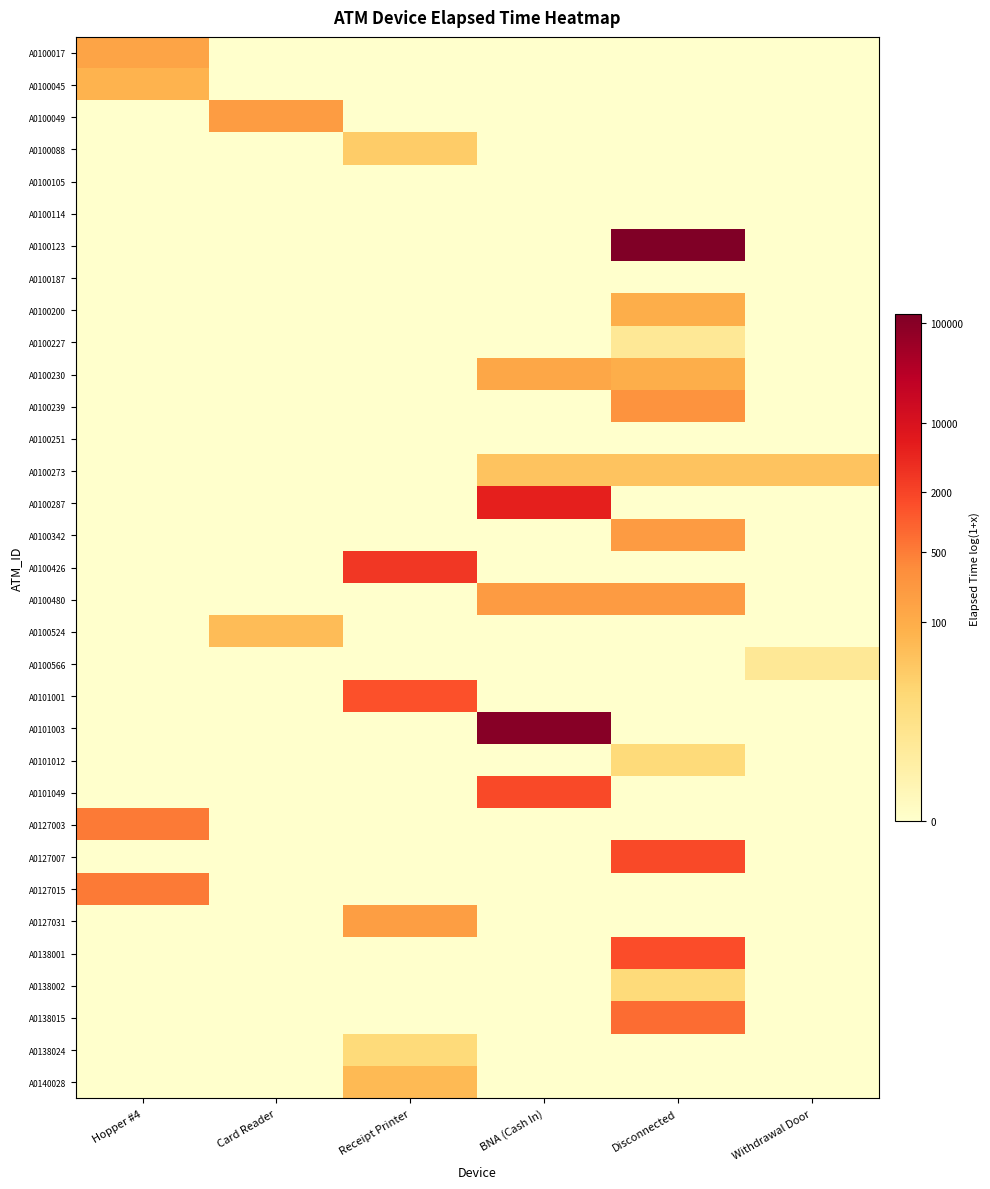

At which category does the chart reach its peak across all series?

Disconnected